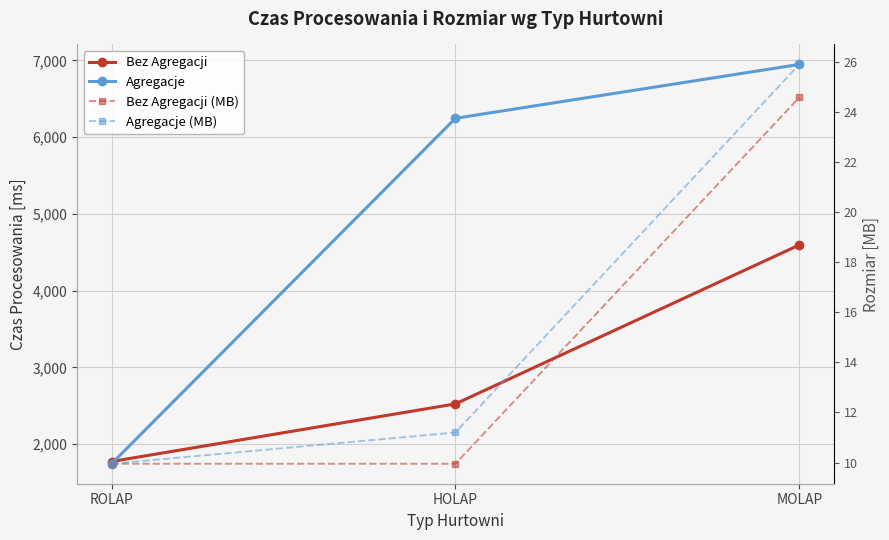

Is it true that Bez Agregacji (MB) equals 32.9 at MOLAP?

False